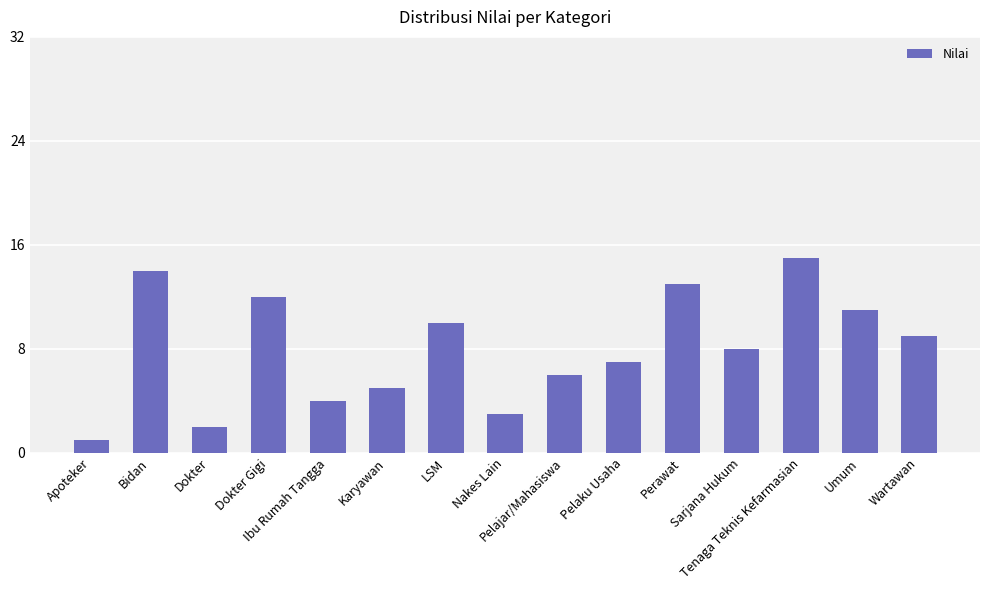

What is the value of the 1st bar from the left?

1